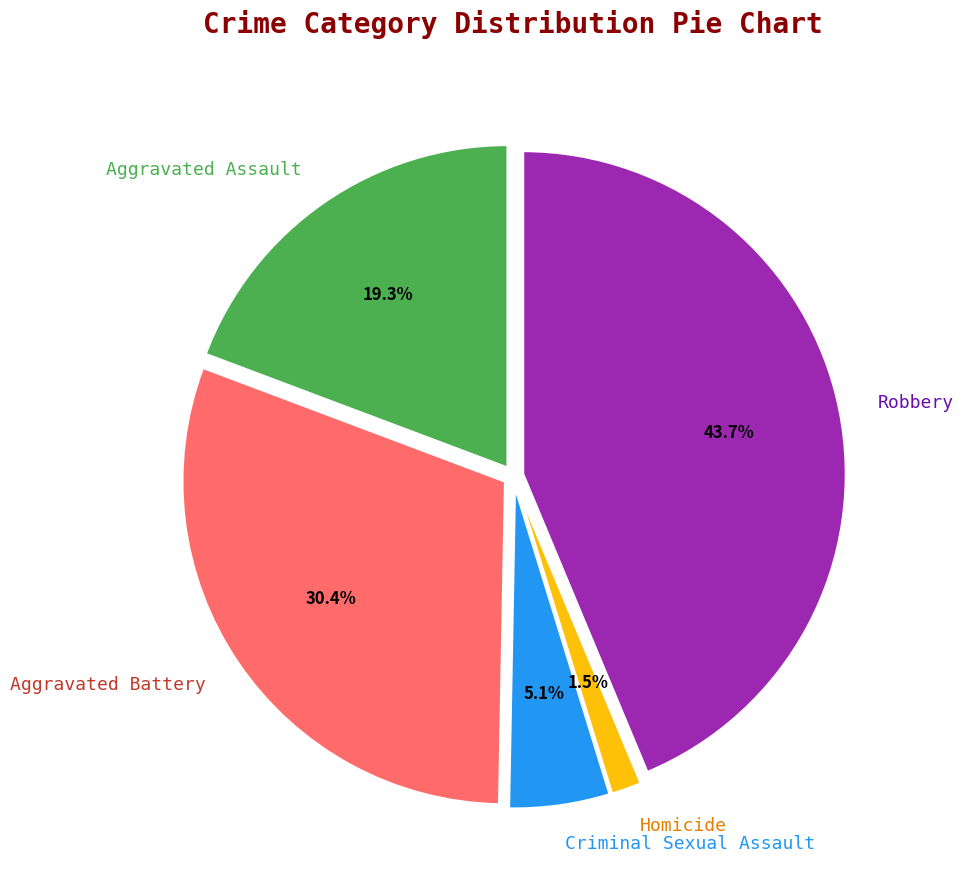

The Criminal Sexual Assault slice represents 5% of the pie. True or false?

True